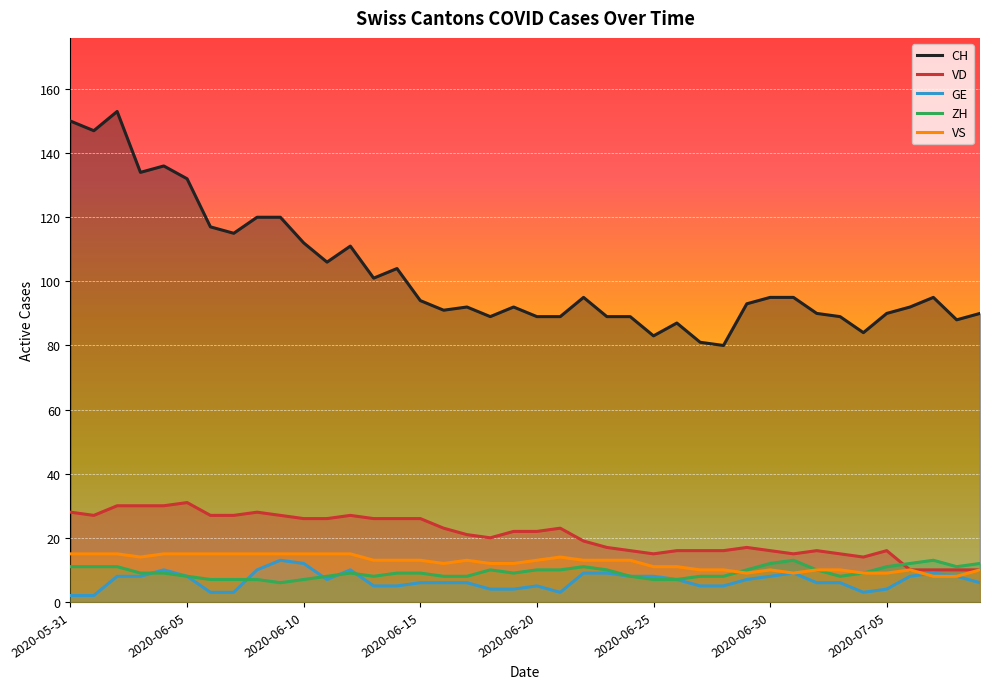

What is the total value across all series at 29?

136